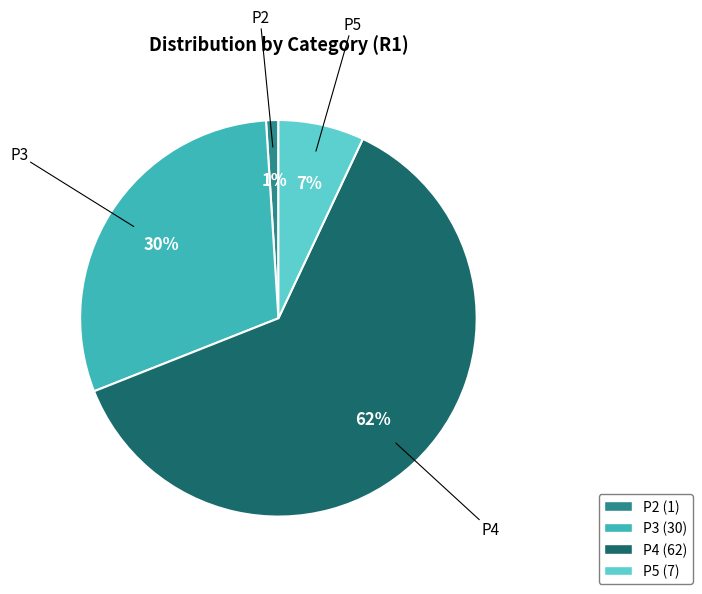

Does any single category account for the majority?

Yes